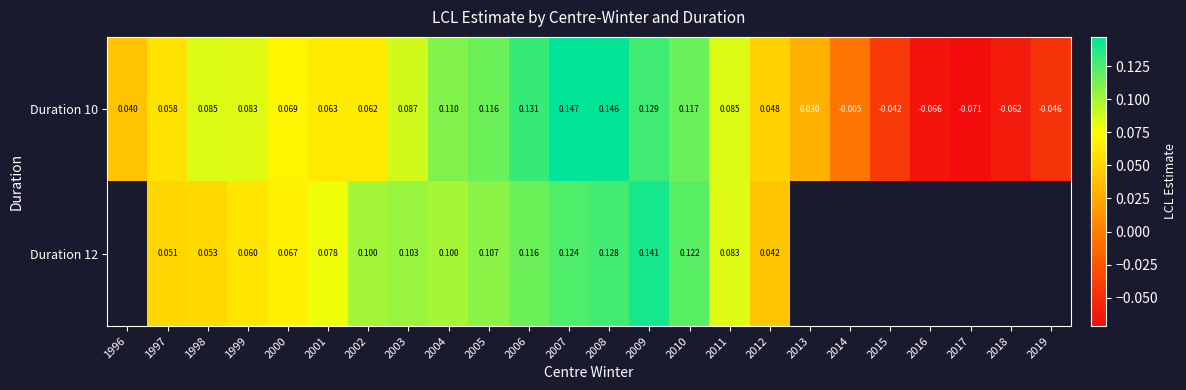

Is the value of Duration 10 at 2004 greater than the value of Duration 12 at 2003?

Yes